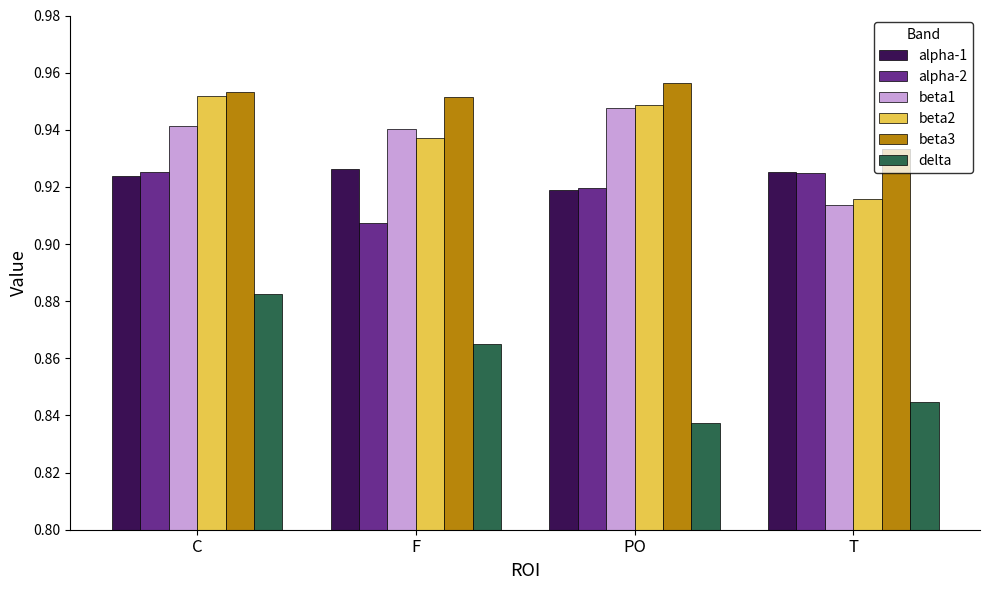

Which category has the lowest value across all series?

PO